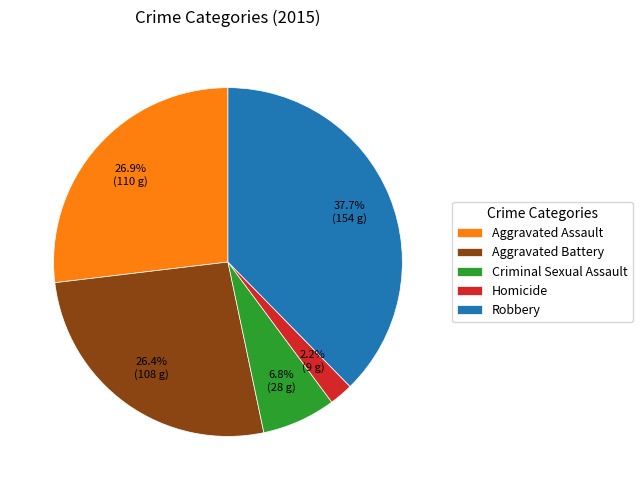

What percentage is the Aggravated Battery slice, to the nearest percent?

26%